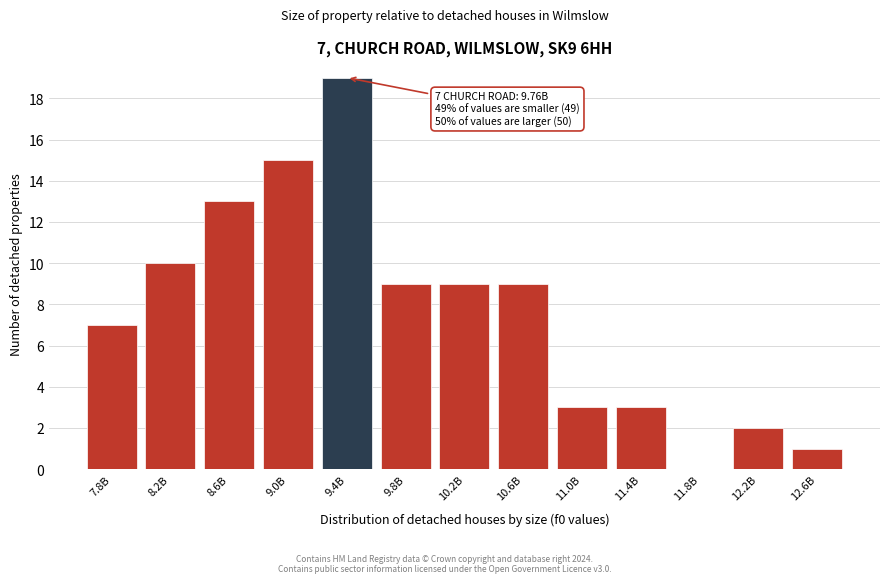

Reading left to right, transcribe all the data shown in this chart.

7.8B=7	8.2B=10	8.6B=13	9.0B=15	9.4B=19	9.8B=9	10.2B=9	10.6B=9	11.0B=3	11.4B=3	11.8B=0	12.2B=2	12.6B=1